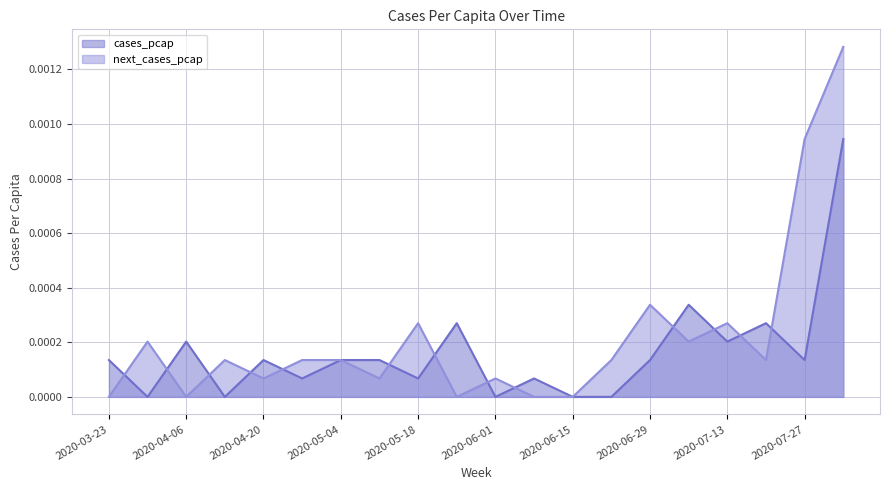

Which series has the largest total across all categories?

next_cases_pcap